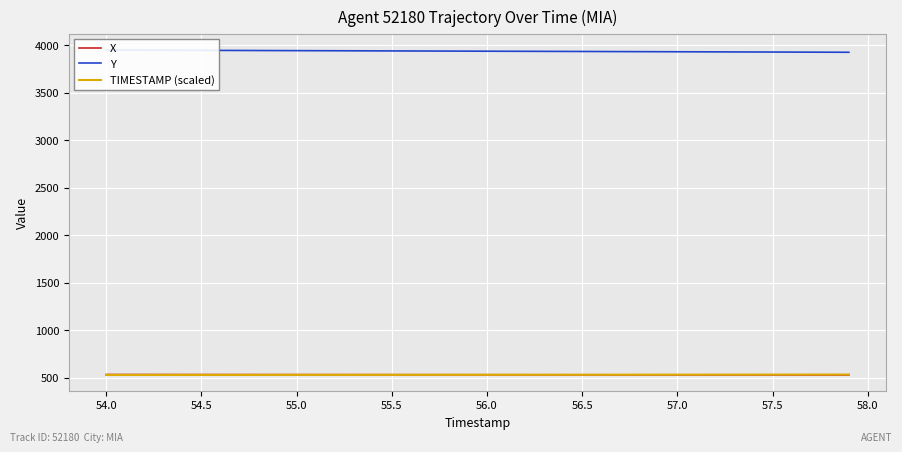

After their last crossing, which series has the higher values: X or TIMESTAMP (scaled)?

TIMESTAMP (scaled)